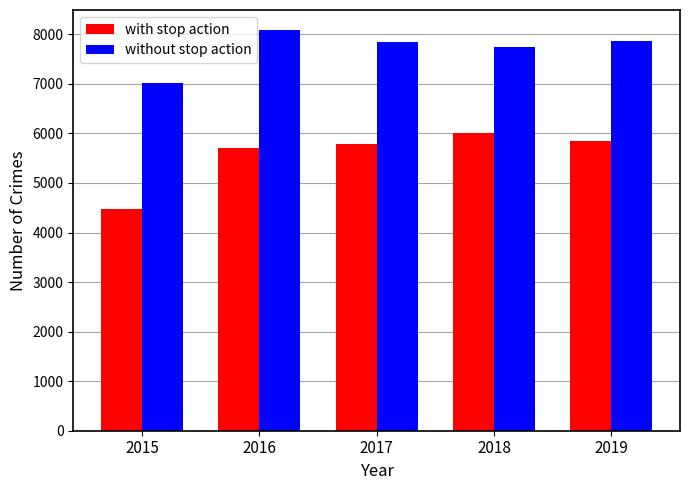

What is the difference between the highest and lowest values at 2017?

2052